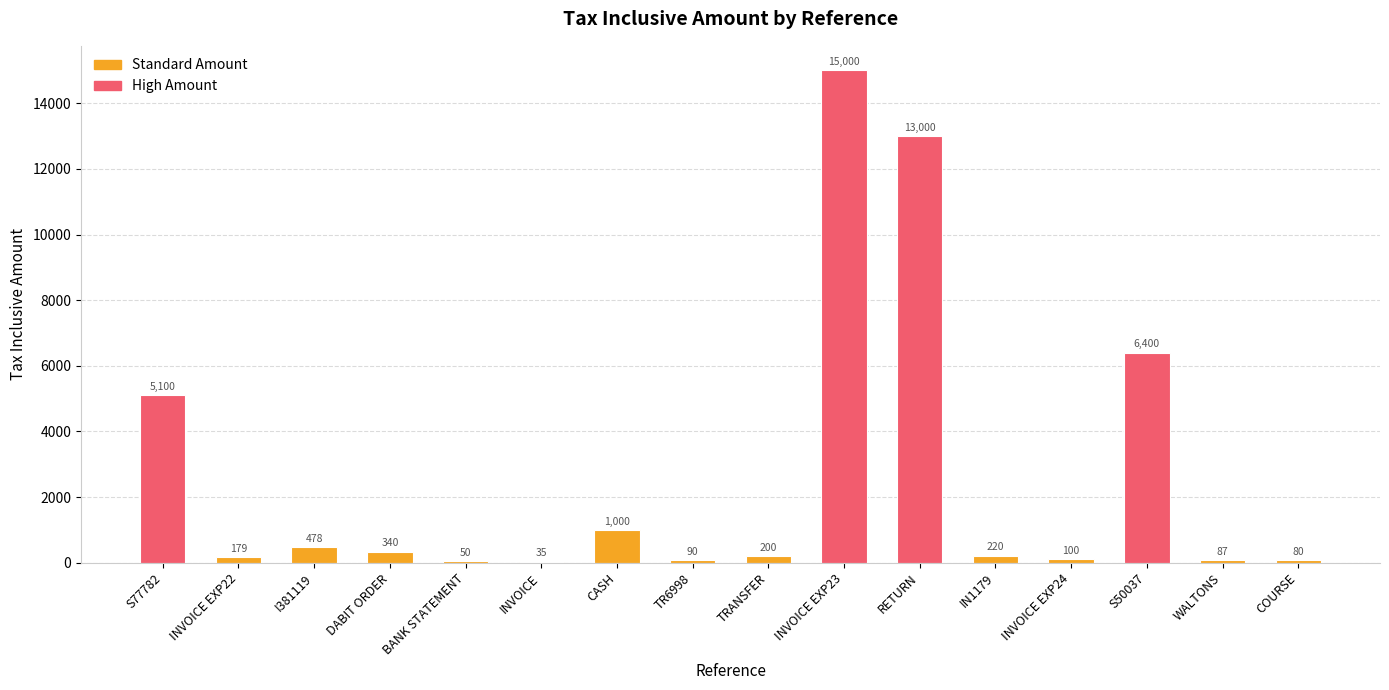

At which label does the data first exceed 220?

S77782